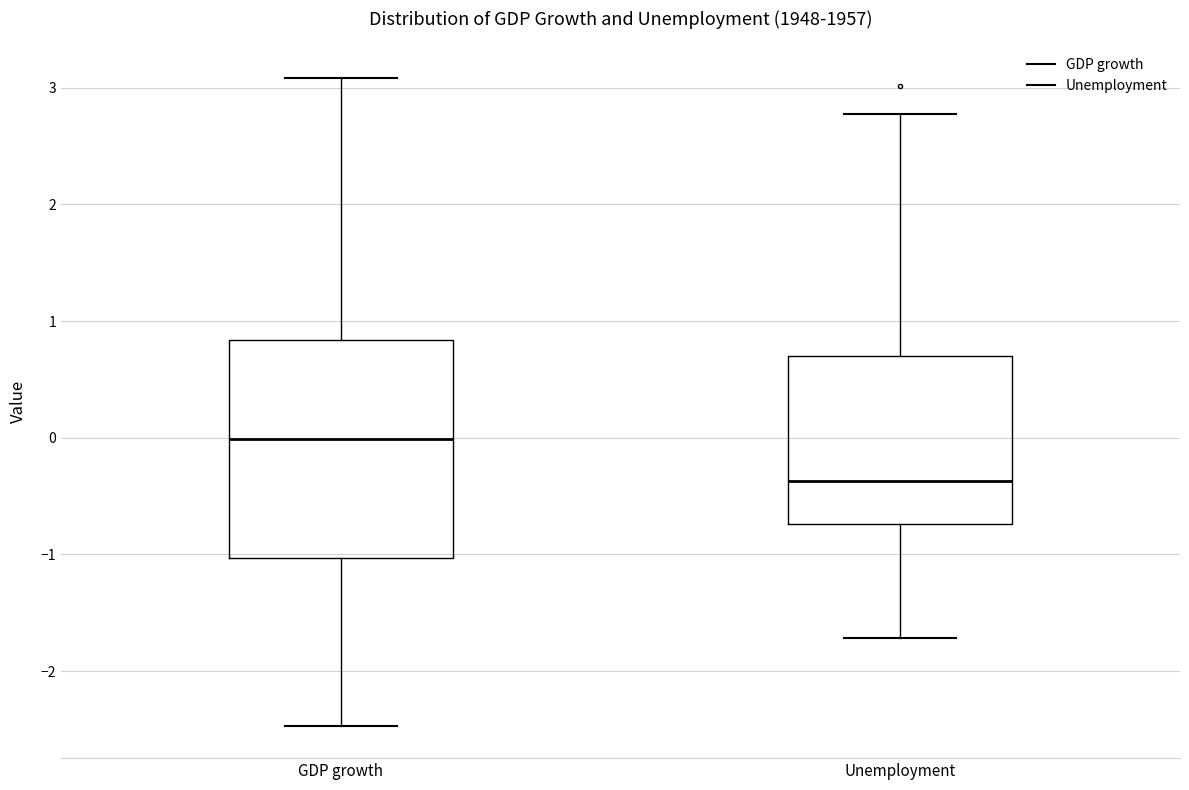

Reading left to right, transcribe this box plot: for each box, give where its median line is, the range the box spans, and where its two whiskers end, as read against the y-axis. The values are not printed on the chart, so give them approximately, as read against the axis.

GDP growth: median 0.0, box -1.0 to 0.8, whiskers -2.5 to 3.1
Unemployment: median -0.4, box -0.7 to 0.7, whiskers -1.7 to 2.8